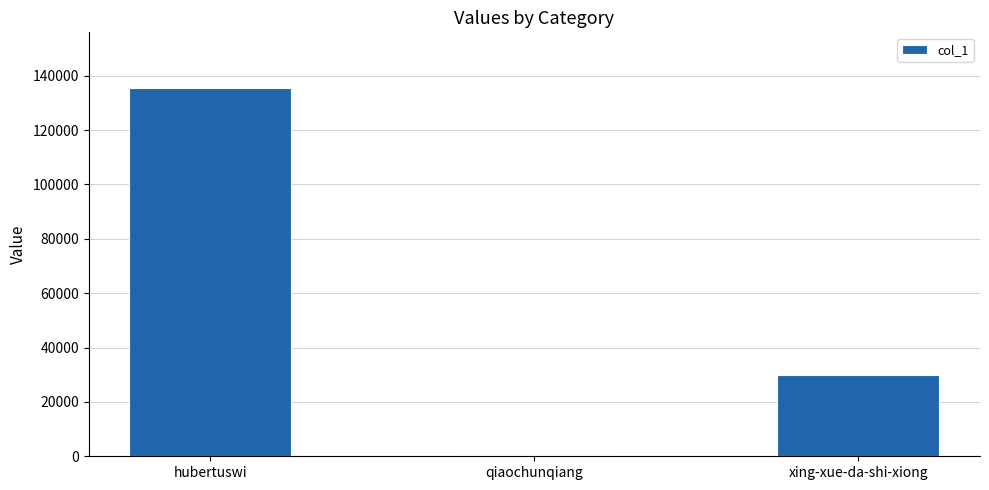

Where does the data first go above 29951?

hubertuswi